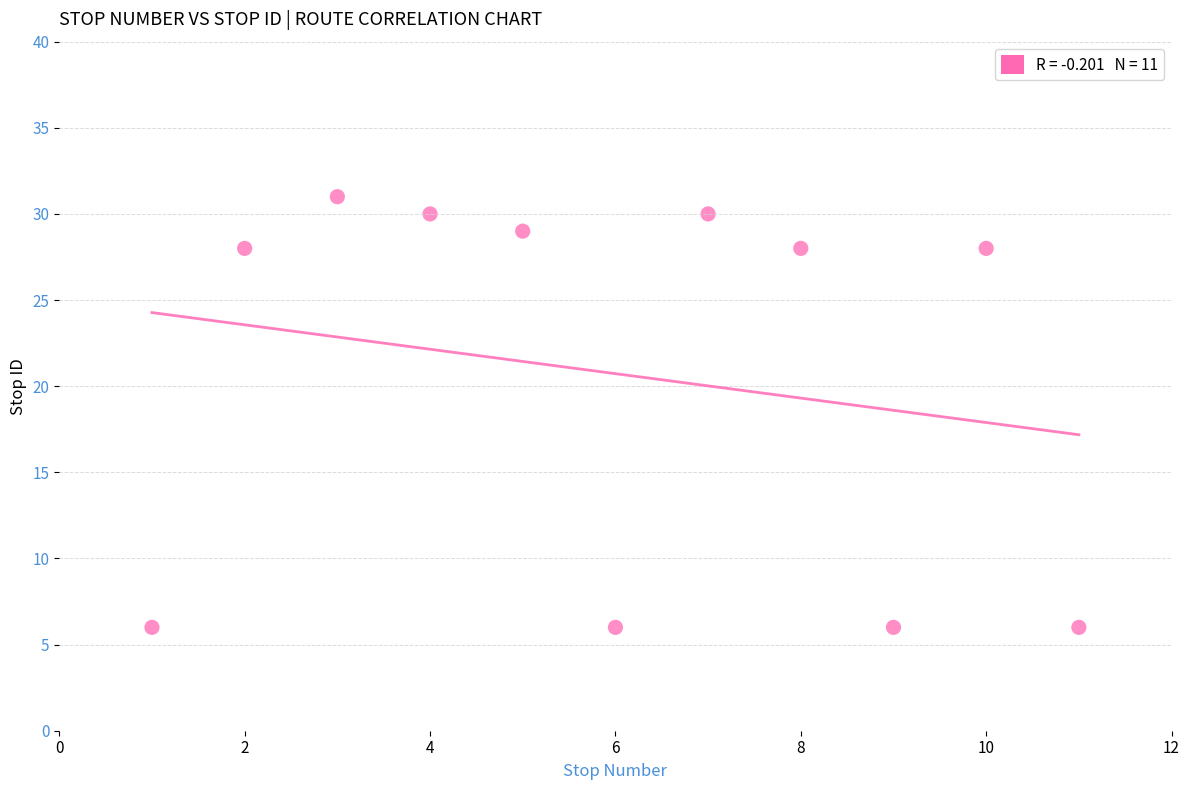

What is the range of Y values (max minus min)?

25